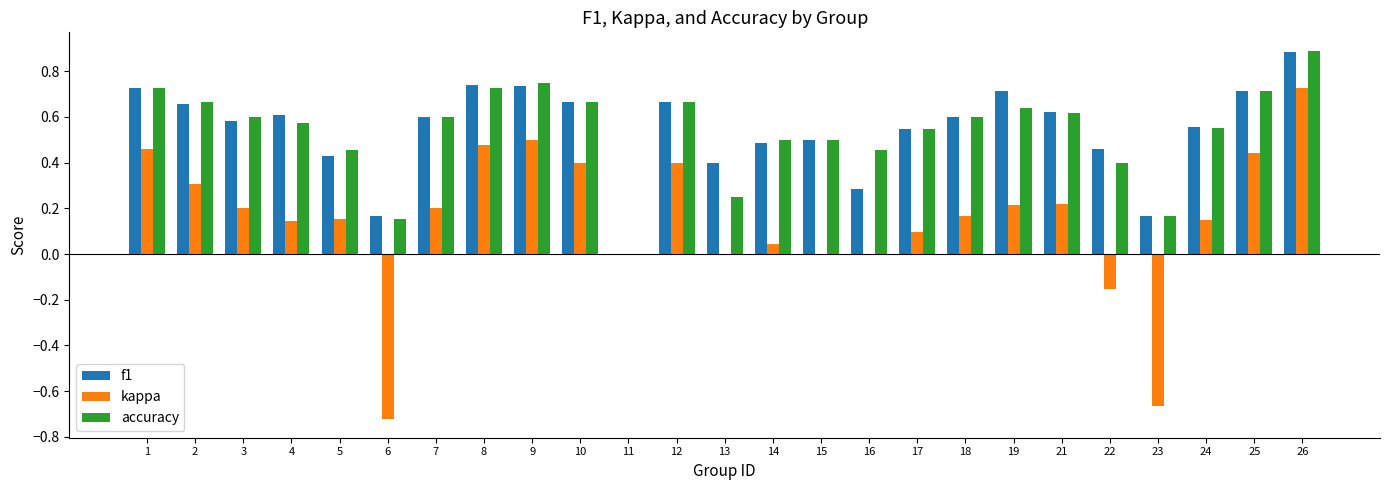

Which category has the highest value in the accuracy series?

26